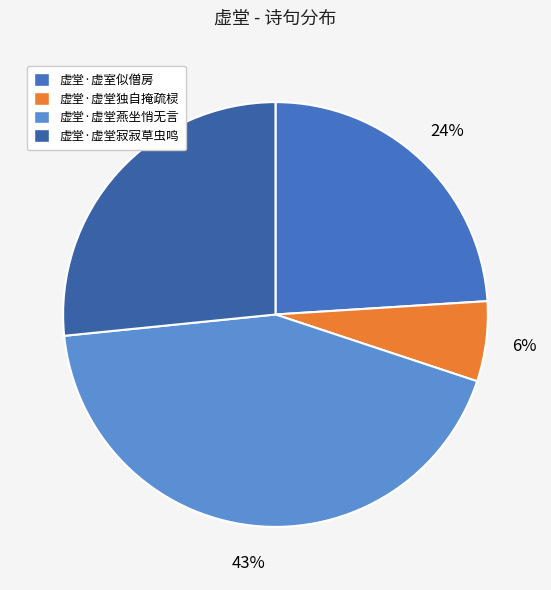

How many slices are in this pie chart?

4